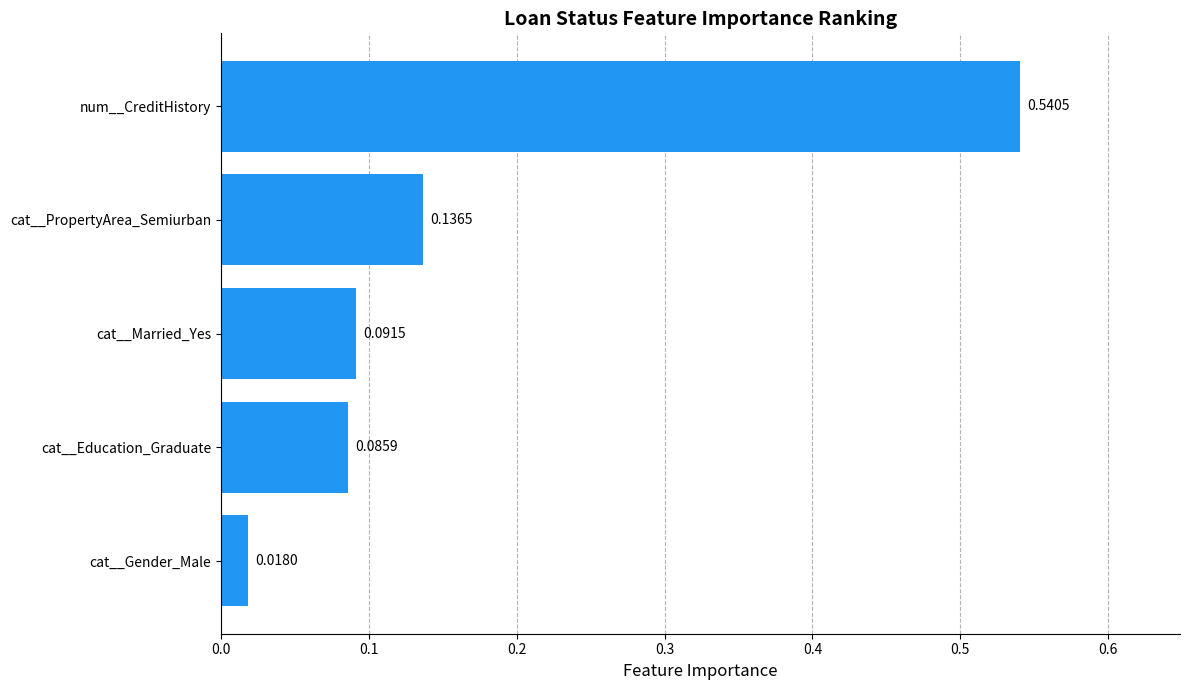

Rank the categories by value from lowest to highest.

cat__Gender_Male, cat__Education_Graduate, cat__Married_Yes, cat__PropertyArea_Semiurban, num__CreditHistory